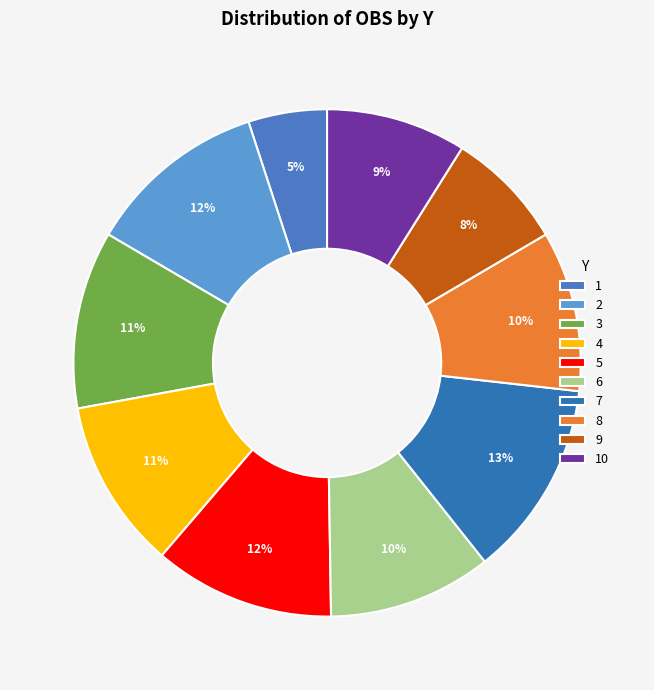

Rank the categories by value from lowest to highest.

1, 9, 10, 8, 6, 4, 3, 2, 5, 7